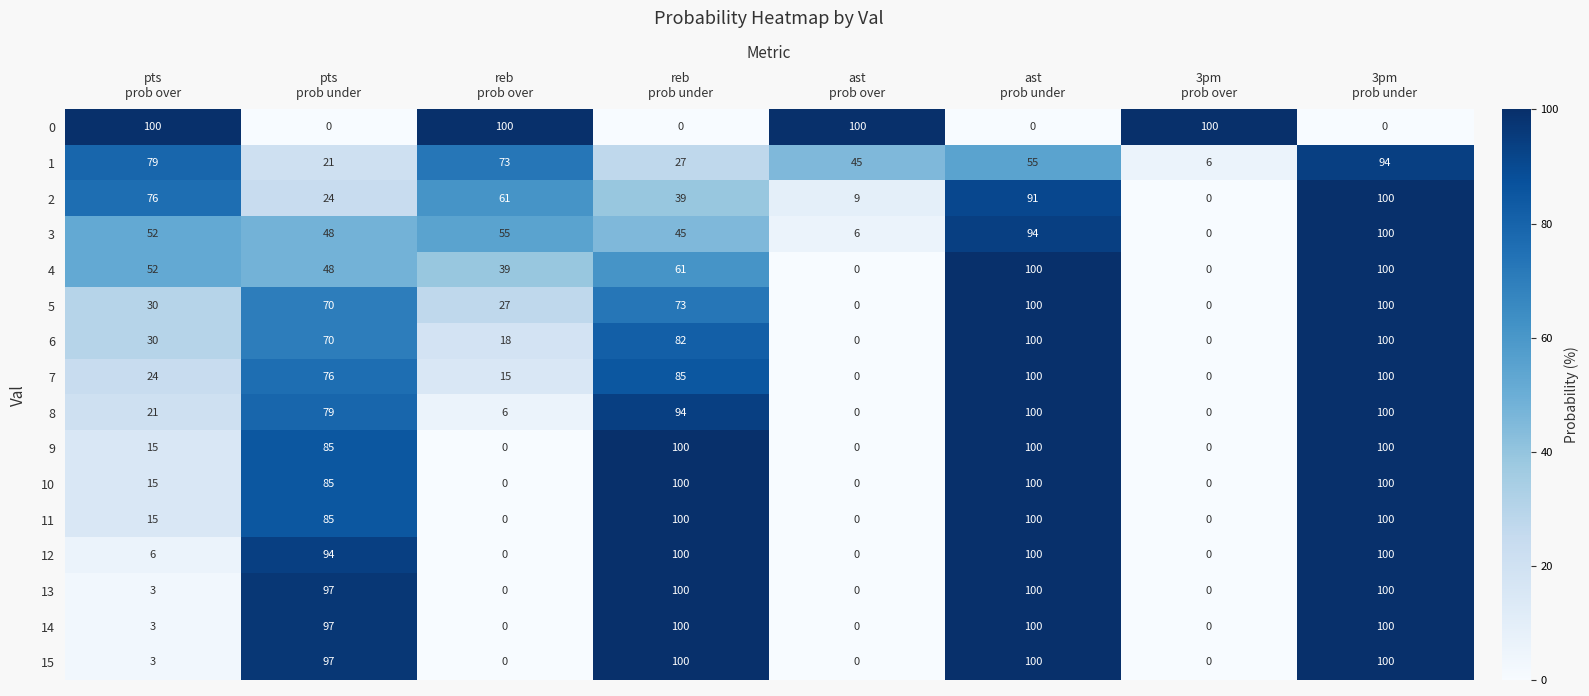

What is the maximum value for 2?

100